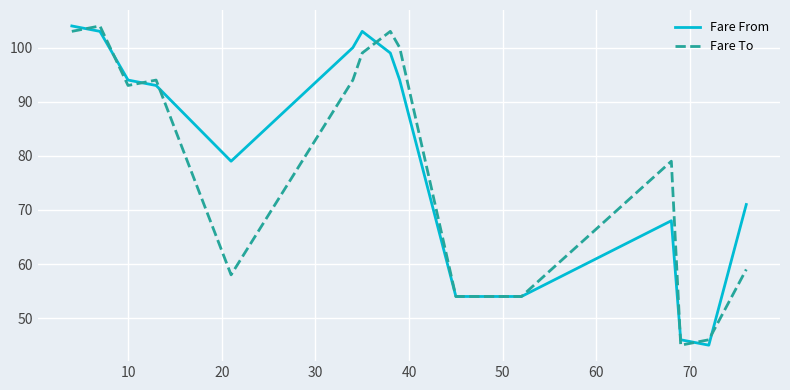

What is the maximum value for Fare To?

104